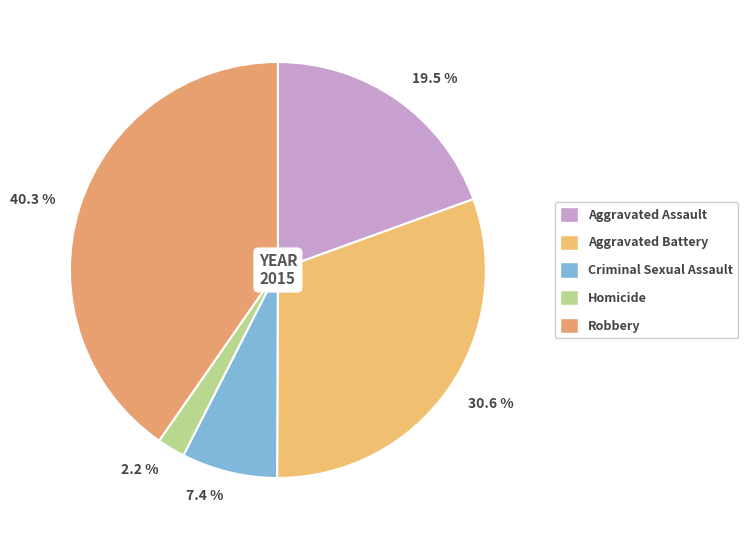

How many slices are in this pie chart?

5